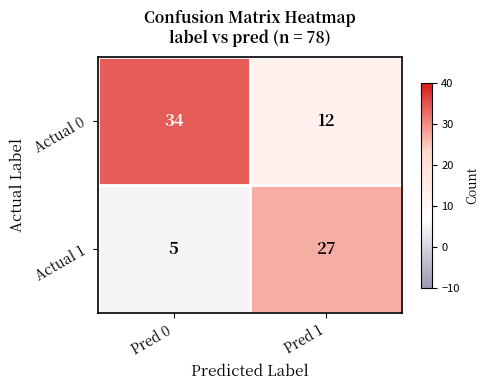

True or false: Actual 0 has a value of 19 at Pred 1.

False